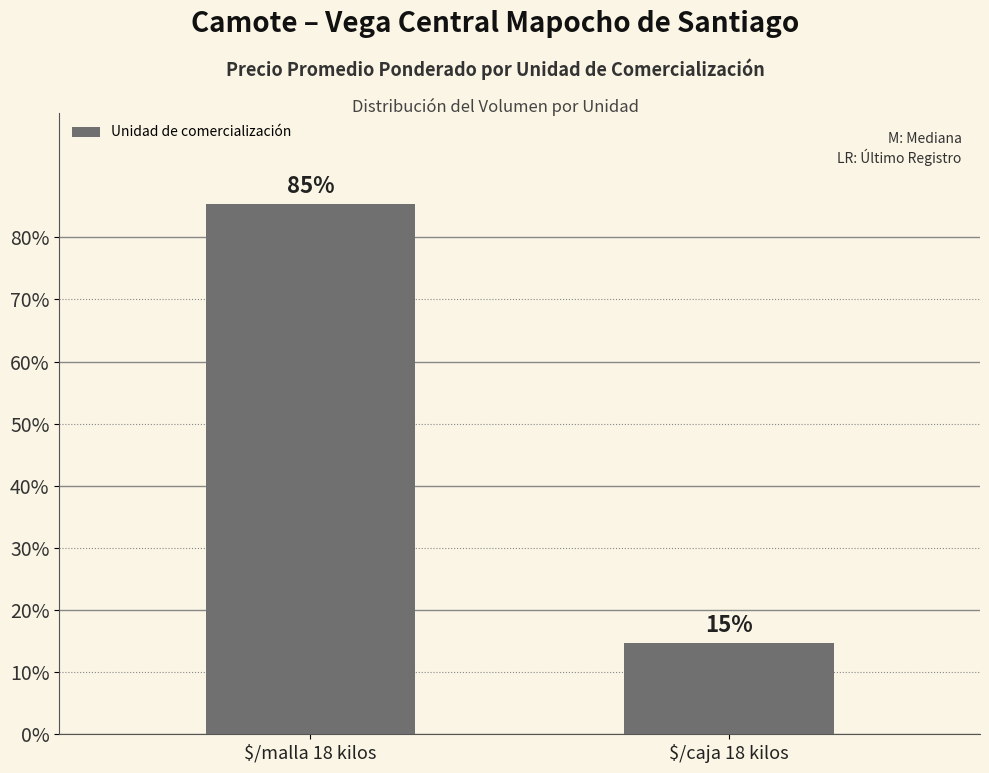

What is the label of the 1st bar from the right?

$/caja 18 kilos